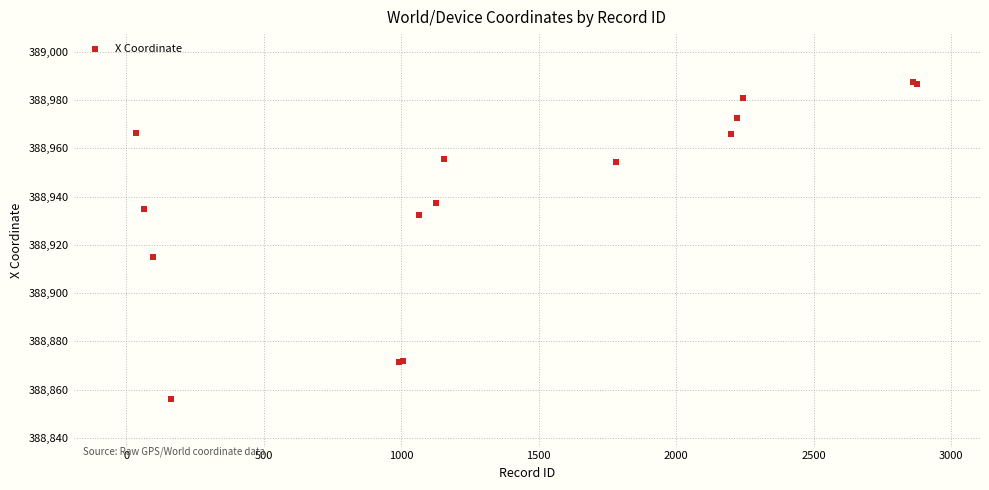

What Y value in the scatter plot is closest to 388921?

388915.1